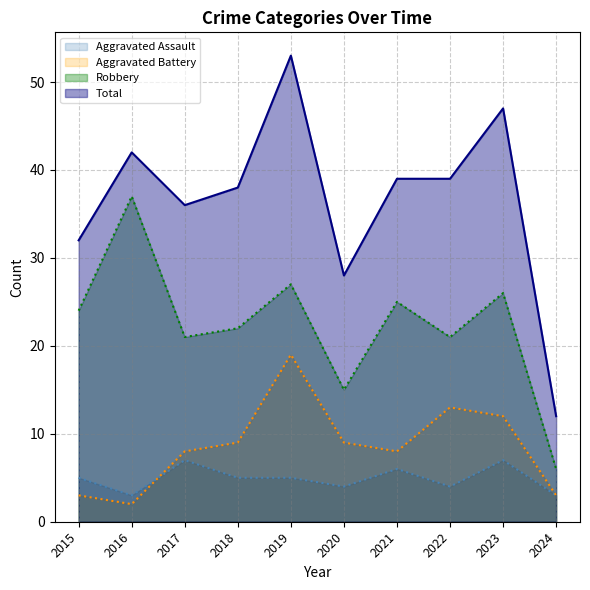

The Aggravated Assault series shows 3 at 2016. True or false?

True